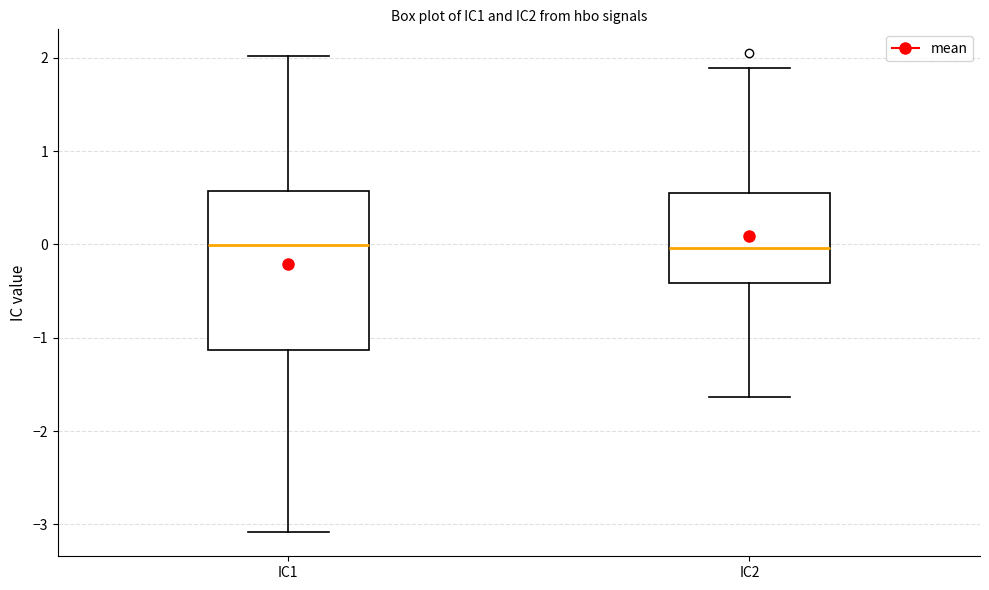

Reading left to right, transcribe this box plot: for each box, give where its median line is, the range the box spans, and where its two whiskers end, as read against the y-axis. The values are not printed on the chart, so give them approximately, as read against the axis.

IC1: median 0.0, box -1.1 to 0.6, whiskers -3.1 to 2.0
IC2: median 0.0, box -0.4 to 0.6, whiskers -1.6 to 1.9